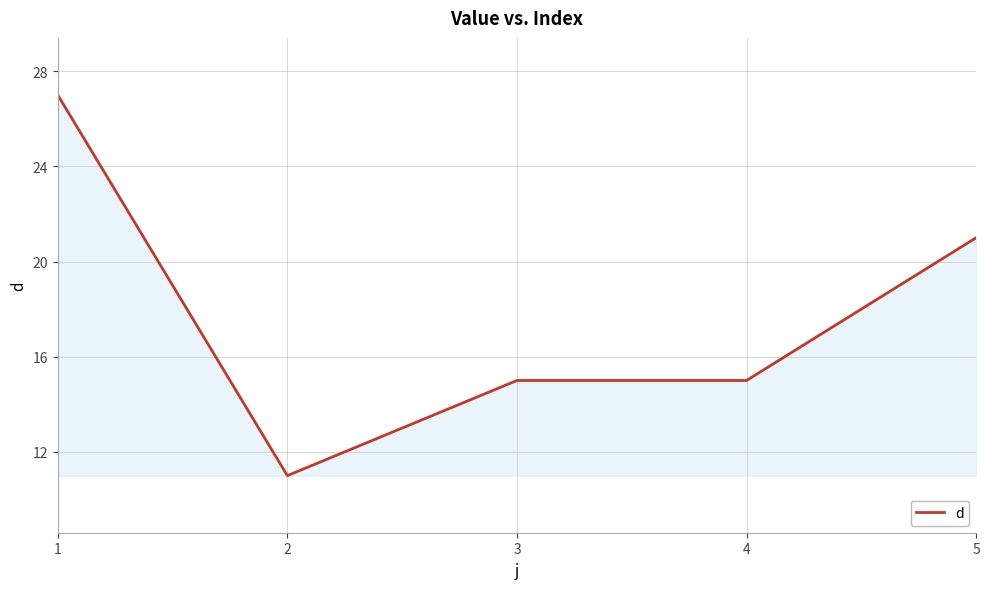

True or false: the data has more than 1 interior local peaks.

False